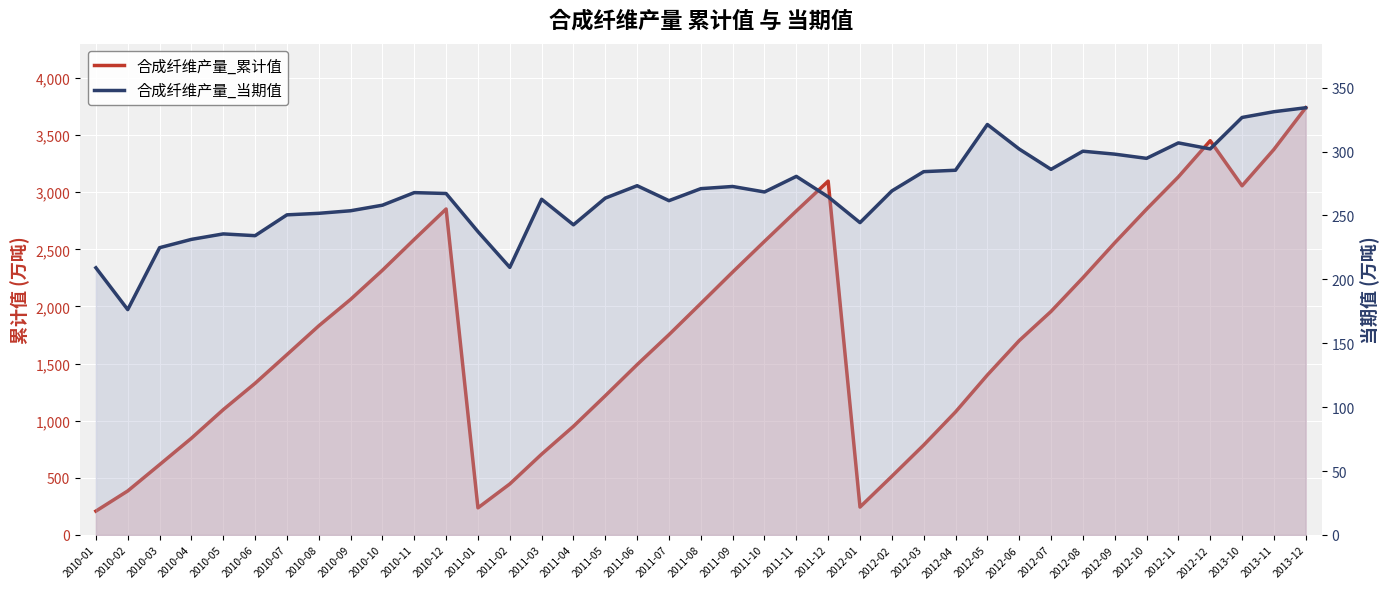

Is it true that 合成纤维产量_累计值 equals 3133.8 at 2012-11?

True